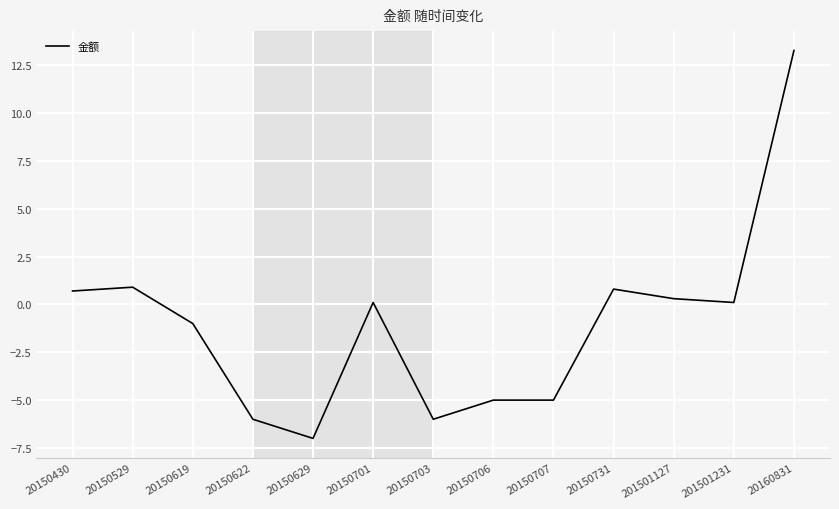

The chart shows a value of 0.1 at 201501231. True or false?

True